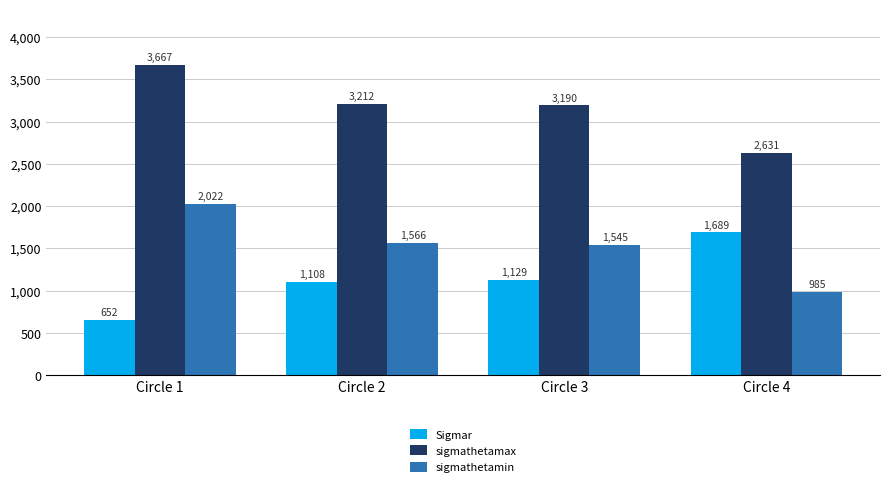

Read the sigmathetamin value at Circle 4.

985.0